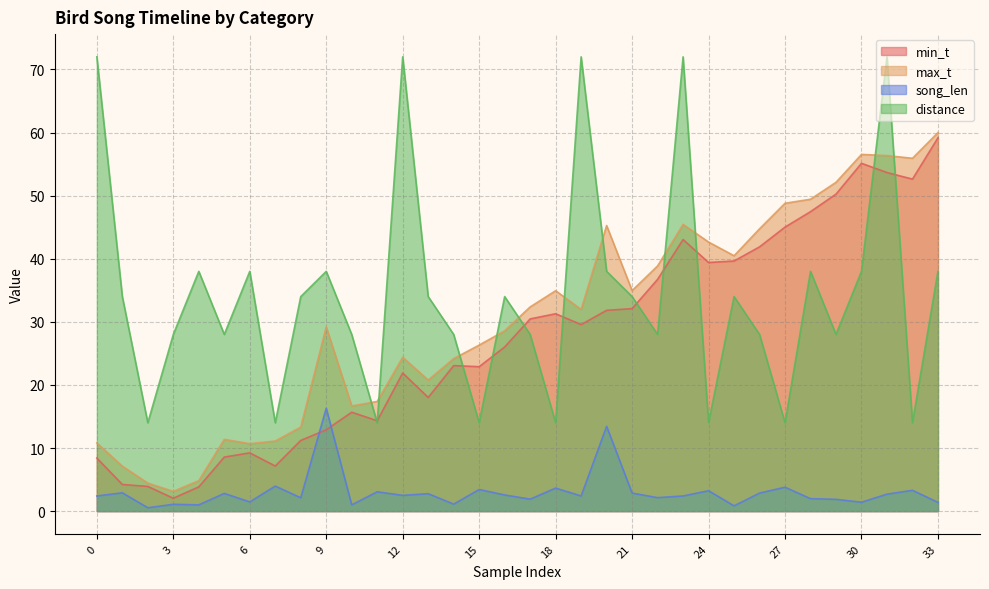

Which series has the largest total across all categories?

distance